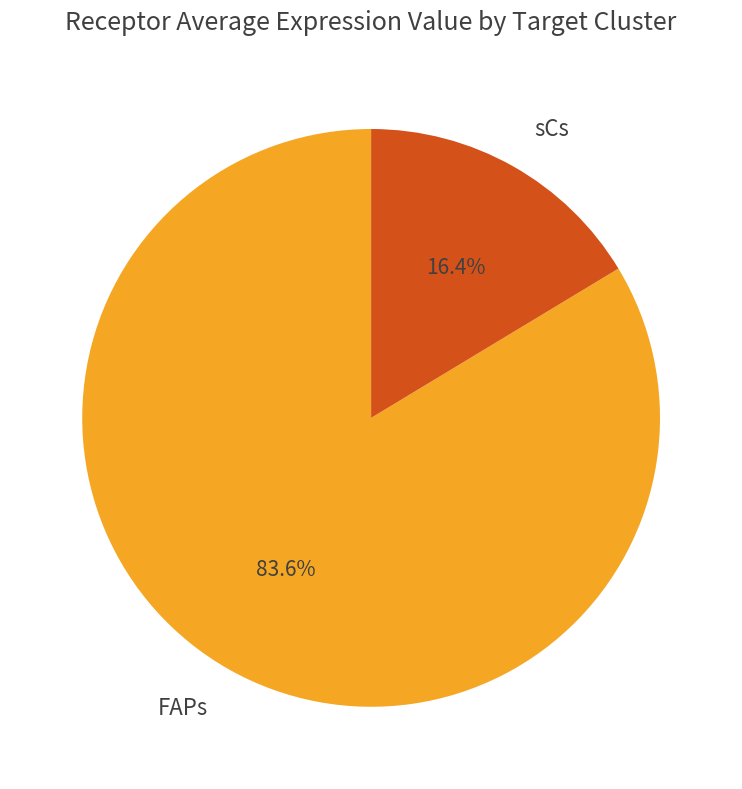

What is the majority slice?

FAPs